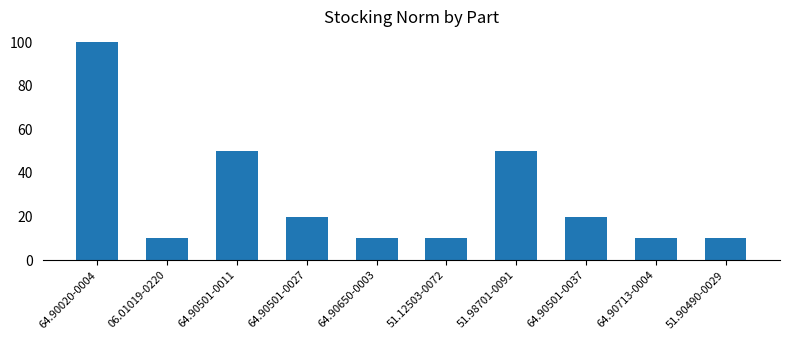

What is the approximate value at 51.90490-0029, to the nearest 5?

10